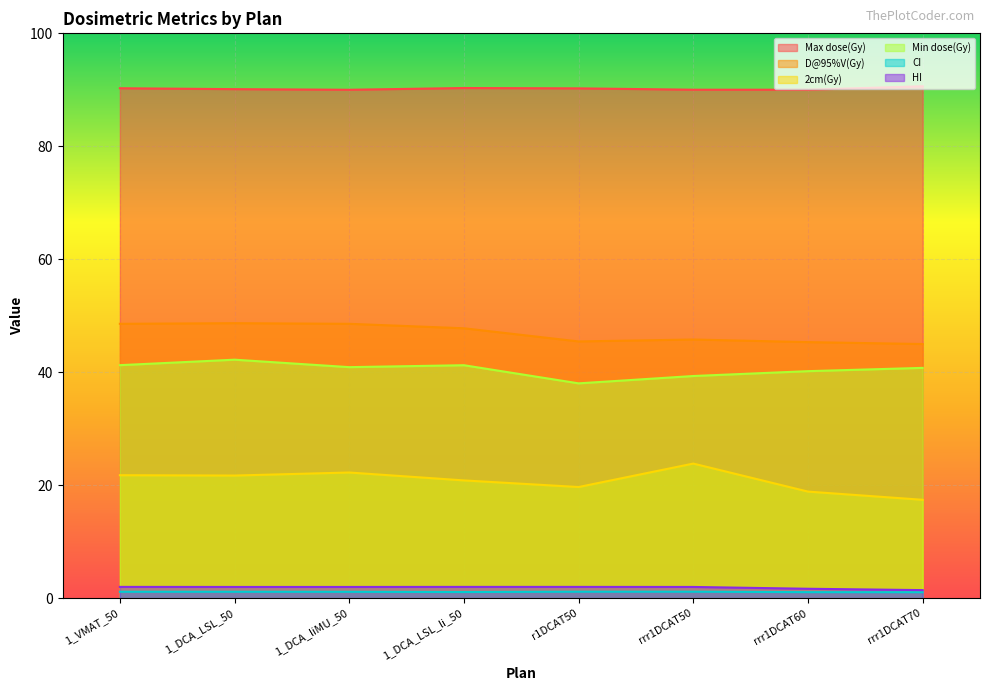

What is the difference between the Min dose(Gy) values at rrr1DCAT70 and 1_DCA_LSL_50?

1.4